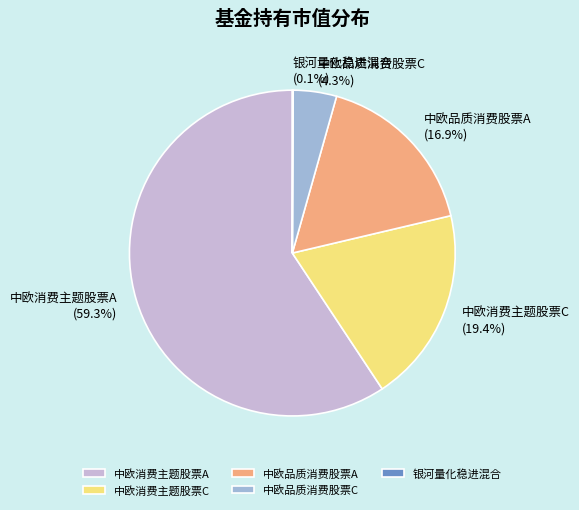

What is the largest slice in the pie chart?

中欧消费主题股票A